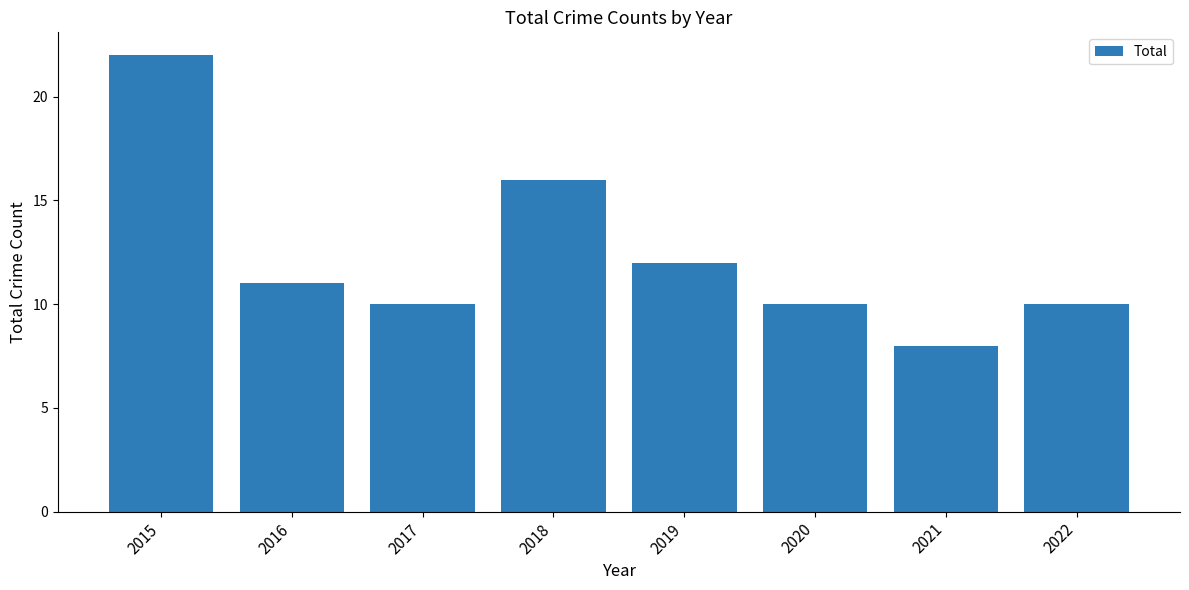

How many series are shown in this chart?

1